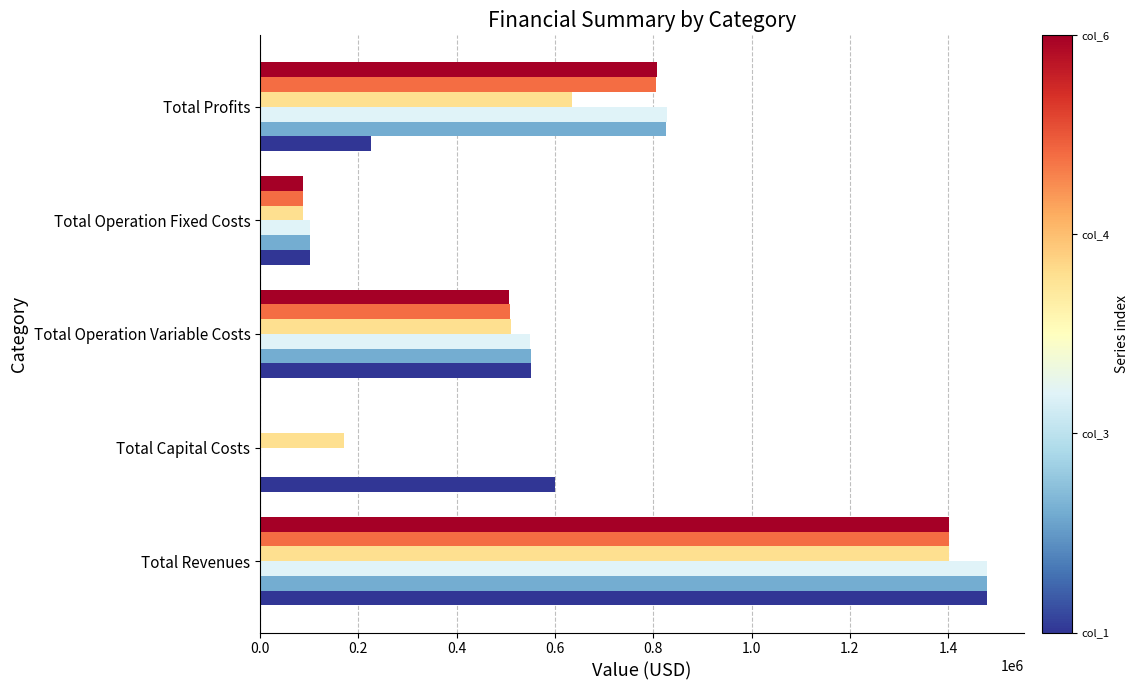

How many distinct data groups are displayed?

6